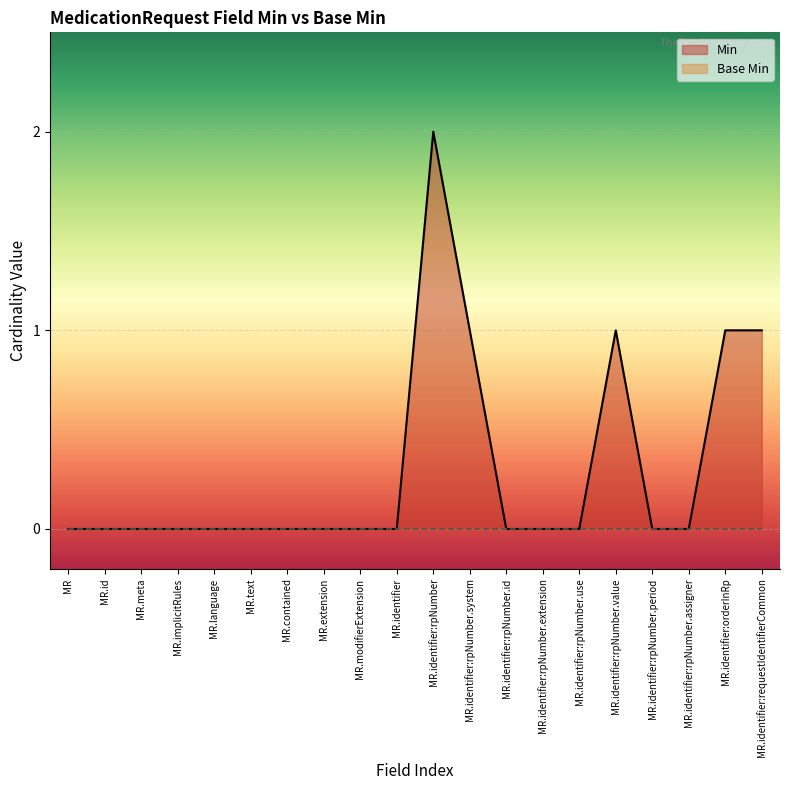

The value of Min at MR.identifier:rpNumber.id is 0. True or false?

True